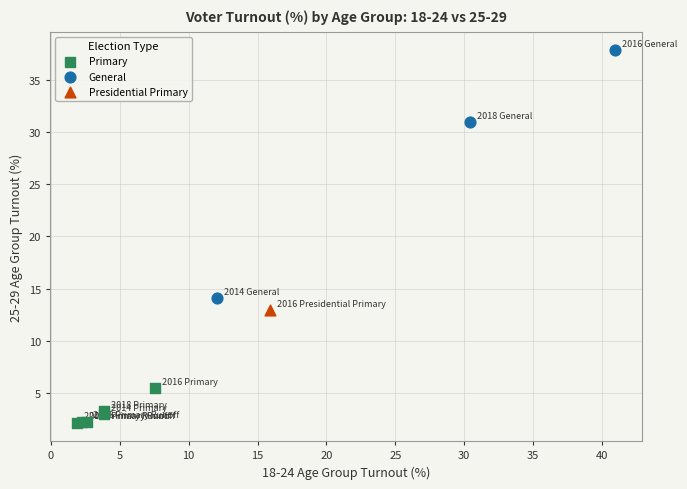

Which series contains the highest Y value?

General